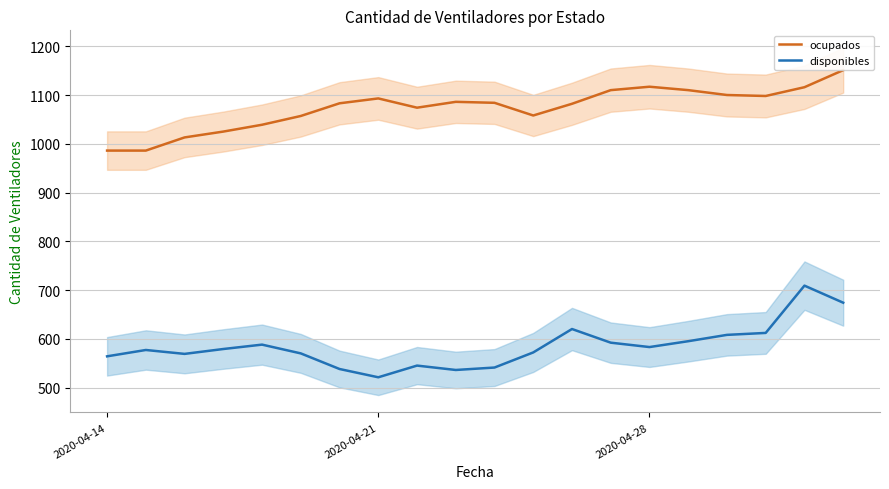

Rank the series by their maximum value, from lowest to highest.

disponibles, ocupados